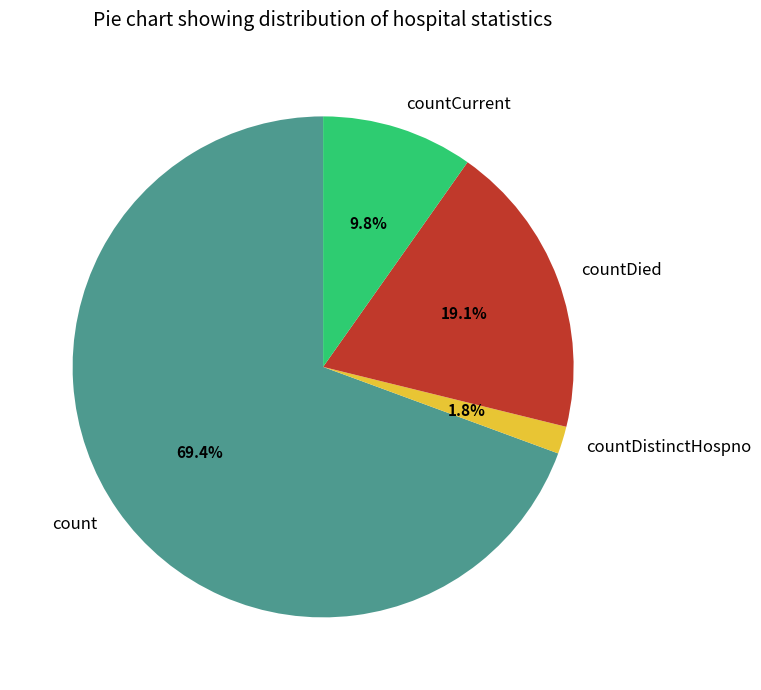

Approximately how many times larger is the value at countCurrent compared to countDied?

0.5